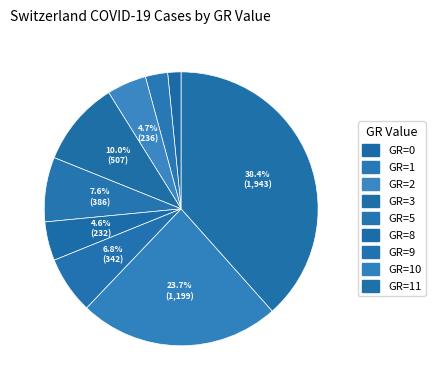

How many slices are in this pie chart?

9